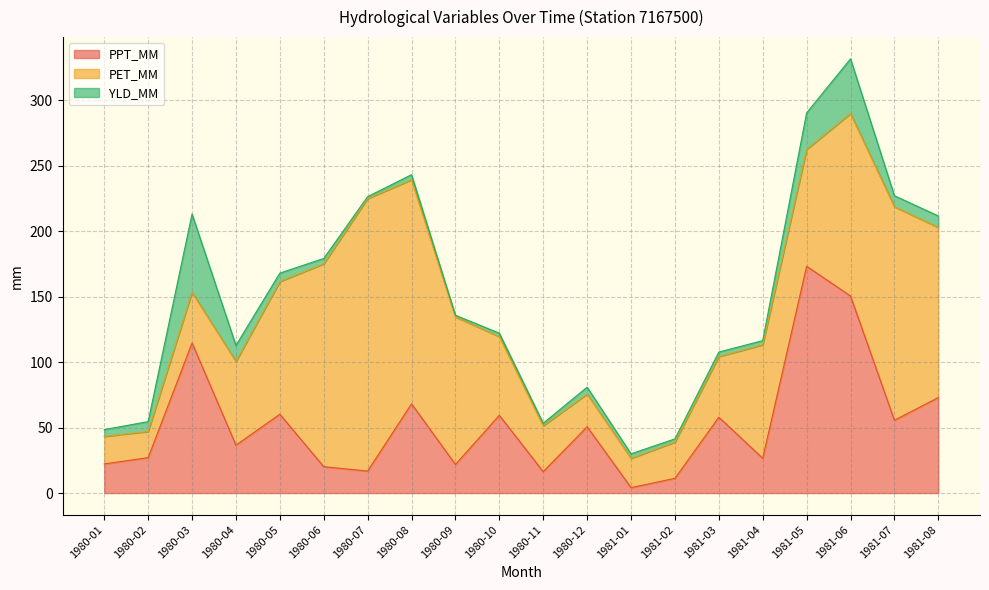

True or false: PET_MM has a value of 63.5 at 1980-05.

False